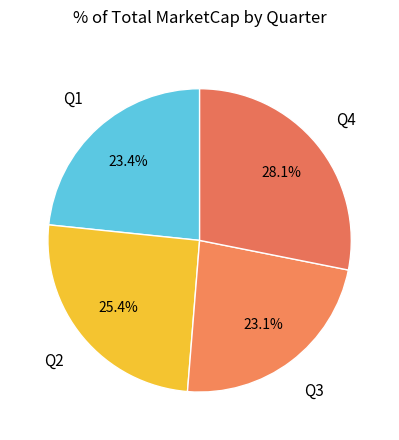

To the nearest percent, what is the difference between the largest and smallest slice percentages?

5%